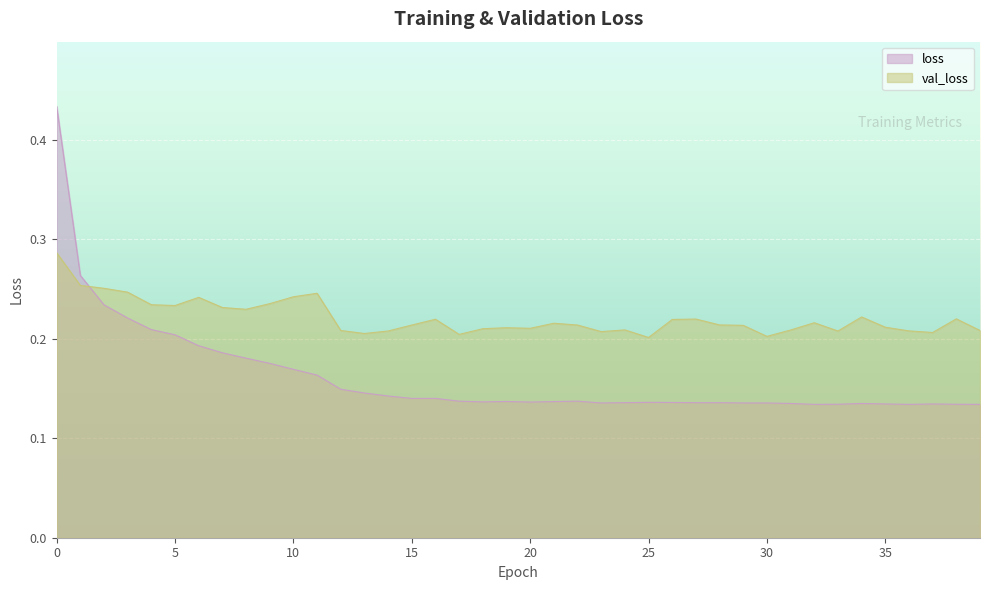

Where is the first local minimum for val_loss?

5